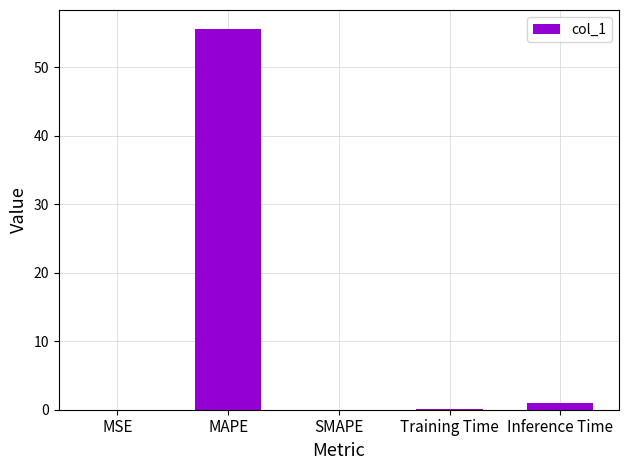

Where is the data nearest to the value 27?

Inference Time